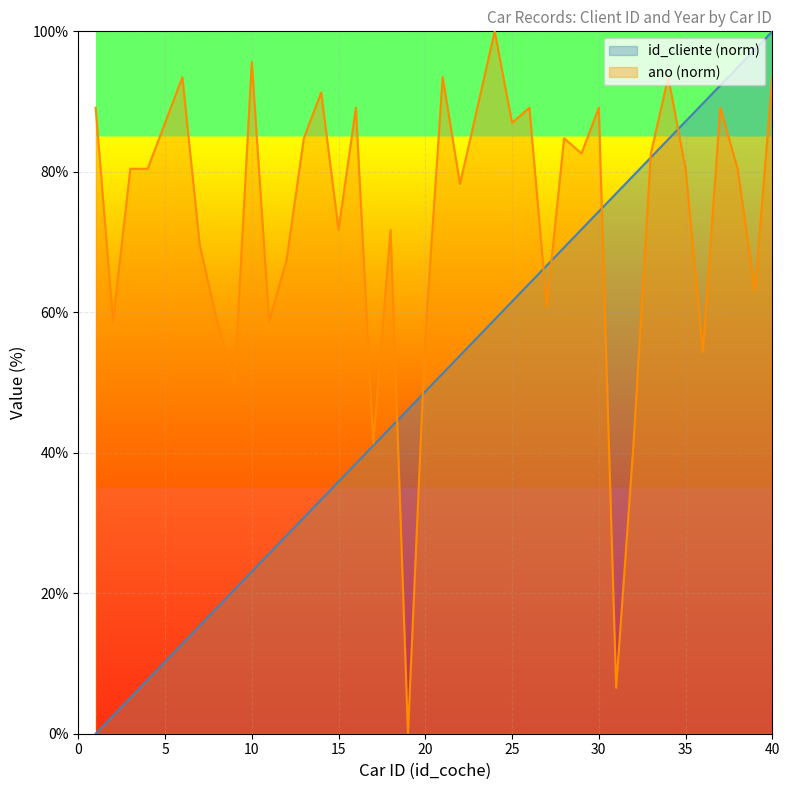

After their last crossing, which series has the higher values: id_cliente or ano?

id_cliente